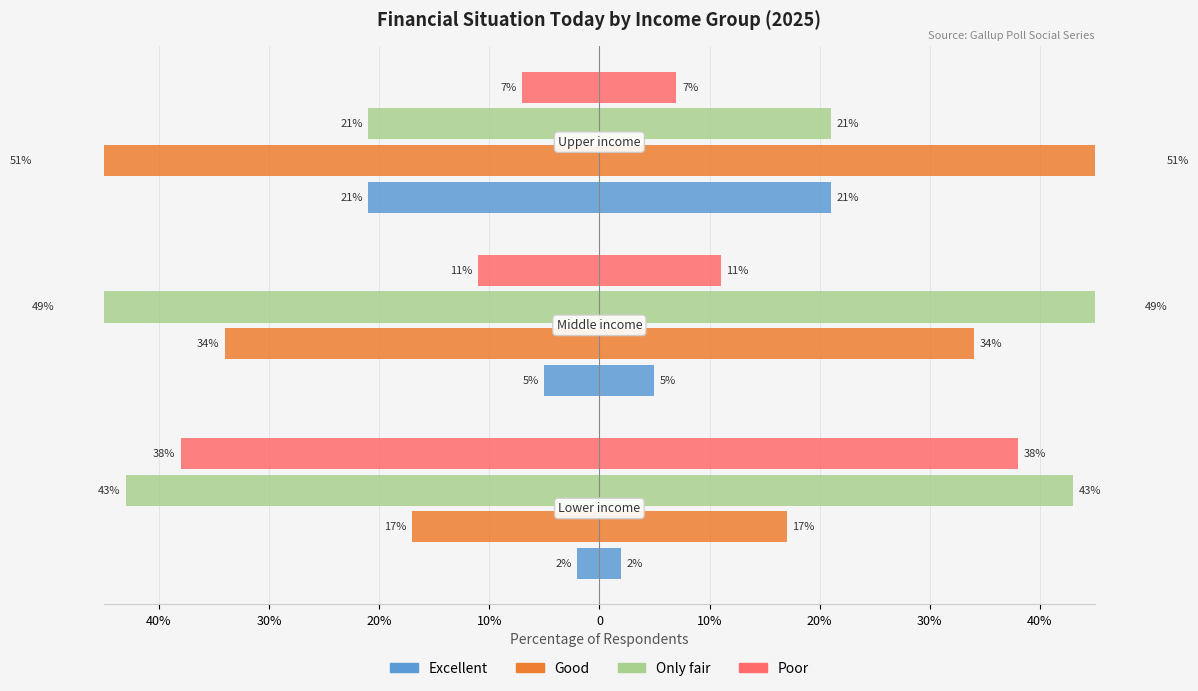

How many values in the Good series exceed -34?

1